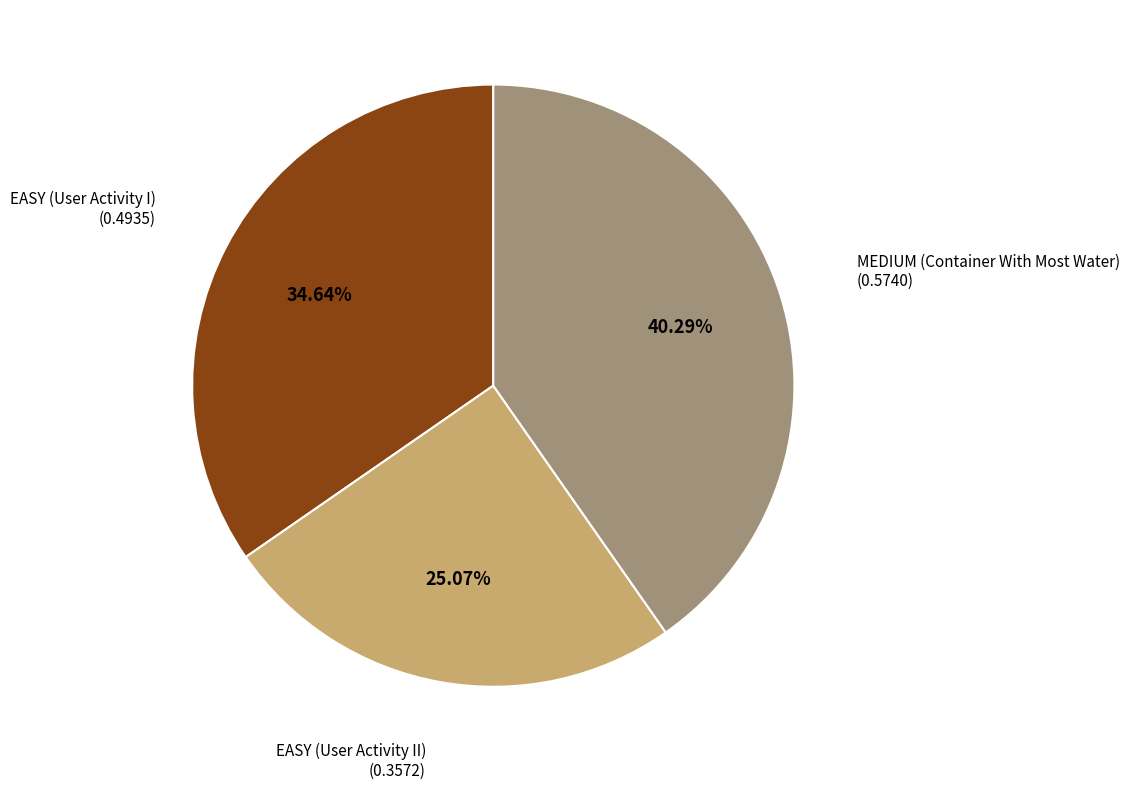

To the nearest percent, what is the average slice percentage?

33%